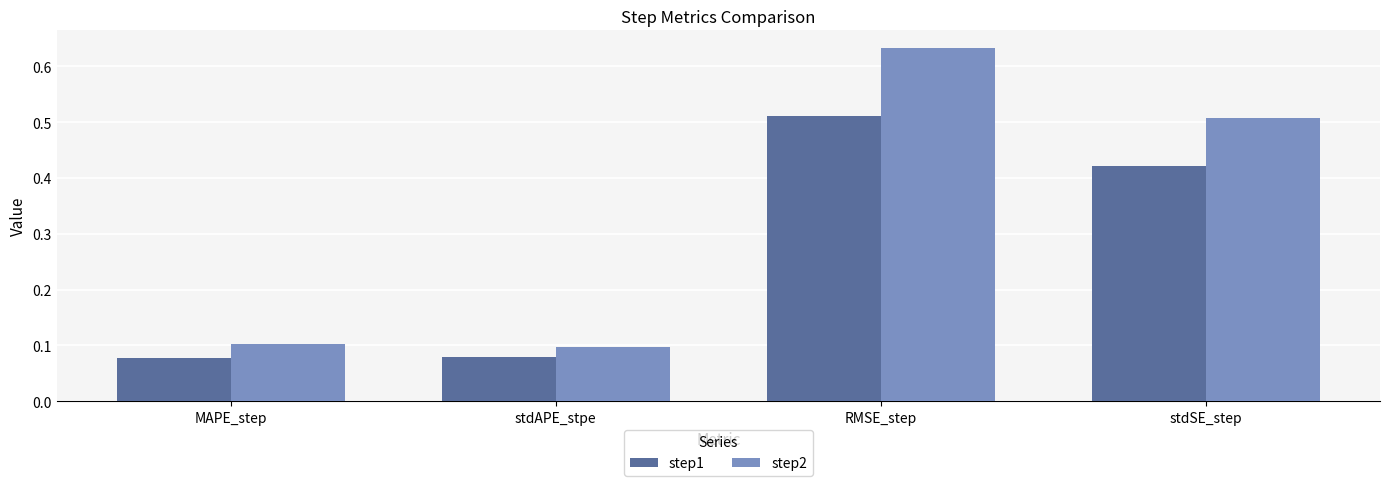

List the series in order of their peak value, lowest first.

step1, step2